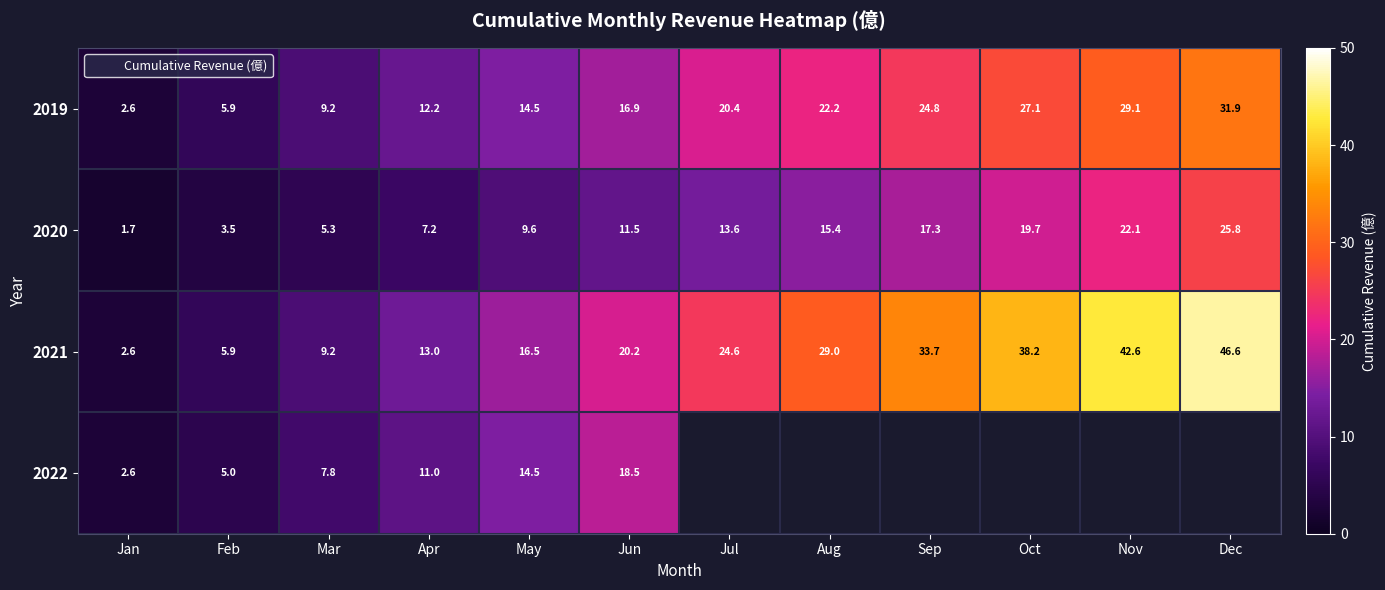

What is the sum of all 2021 values?

282.1